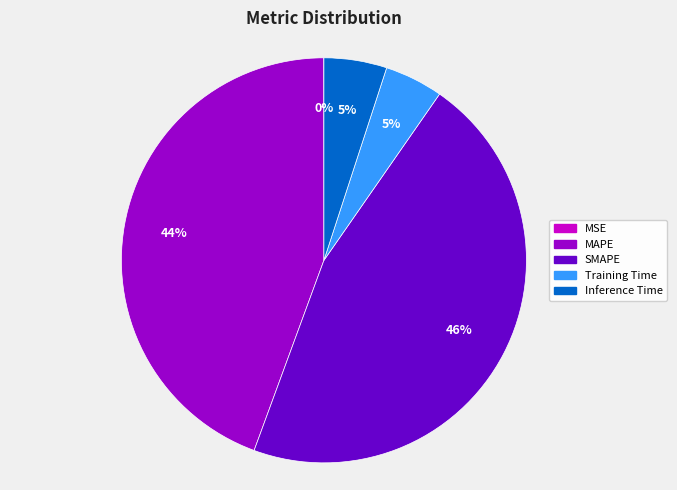

True or false: SMAPE accounts for 46% of the total.

True